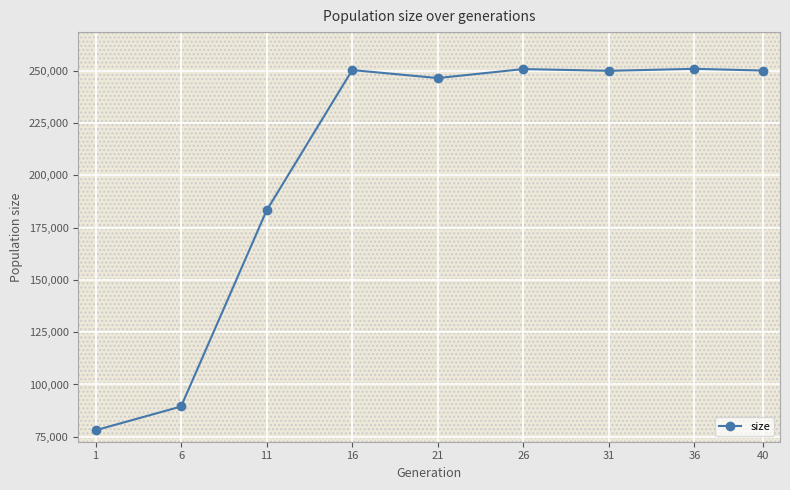

What is the value of the 2nd point from the left?

89478